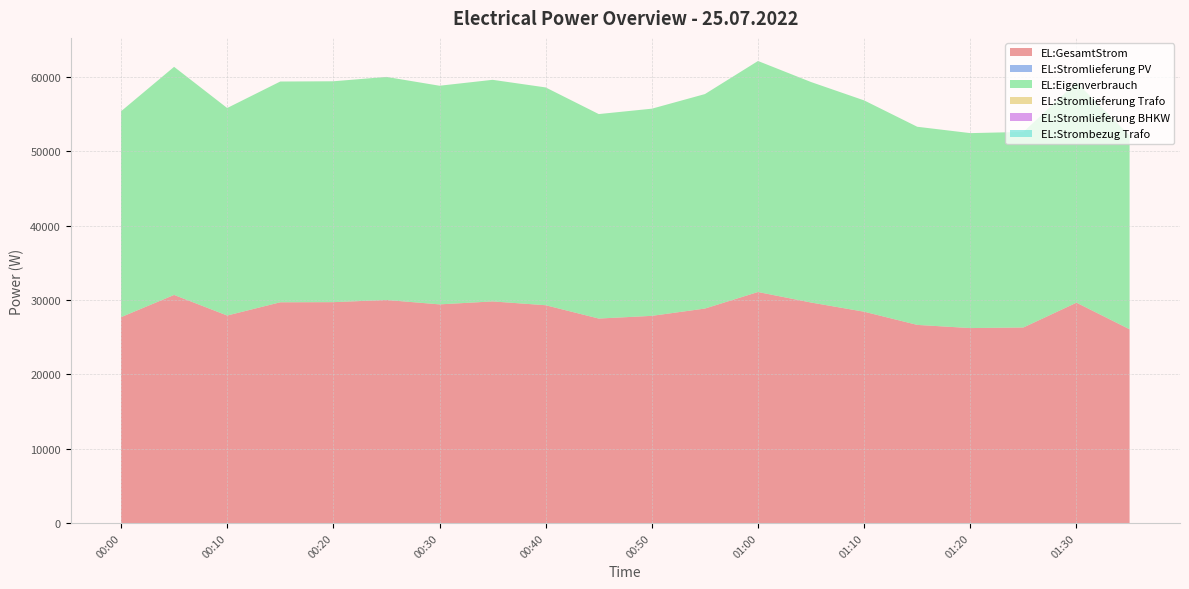

Reading left to right, transcribe all the data shown in this chart.

EL:GesamtStrom: 00:00=27691	00:05=30681	00:10=27911	00:15=29693	00:20=29710	00:25=30003	00:30=29410	00:35=29808	00:40=29296	00:45=27504	00:50=27866	00:55=28849	01:00=31074	01:05=29658	01:10=28423	01:15=26651	01:20=26223	01:25=26304	01:30=29639	01:35=26064
EL:Stromlieferung PV: 00:00=0	00:05=0	00:10=0	00:15=0	00:20=0	00:25=0	00:30=0	00:35=0	00:40=0	00:45=0	00:50=0	00:55=0	01:00=0	01:05=0	01:10=0	01:15=0	01:20=0	01:25=0	01:30=0	01:35=0
EL:Eigenverbrauch: 00:00=27691	00:05=30681	00:10=27911	00:15=29693	00:20=29710	00:25=30003	00:30=29410	00:35=29808	00:40=29296	00:45=27504	00:50=27866	00:55=28849	01:00=31074	01:05=29658	01:10=28423	01:15=26651	01:20=26223	01:25=26304	01:30=29639	01:35=26064
EL:Stromlieferung Trafo: 00:00=0	00:05=0	00:10=0	00:15=0	00:20=0	00:25=0	00:30=0	00:35=0	00:40=0	00:45=0	00:50=0	00:55=0	01:00=0	01:05=0	01:10=0	01:15=0	01:20=0	01:25=0	01:30=0	01:35=0
EL:Stromlieferung BHKW: 00:00=0	00:05=0	00:10=0	00:15=0	00:20=0	00:25=0	00:30=0	00:35=0	00:40=0	00:45=0	00:50=0	00:55=0	01:00=0	01:05=0	01:10=0	01:15=0	01:20=0	01:25=0	01:30=0	01:35=0
EL:Strombezug Trafo: 00:00=0	00:05=0	00:10=0	00:15=0	00:20=0	00:25=0	00:30=0	00:35=0	00:40=0	00:45=0	00:50=0	00:55=0	01:00=0	01:05=0	01:10=0	01:15=0	01:20=0	01:25=0	01:30=0	01:35=0